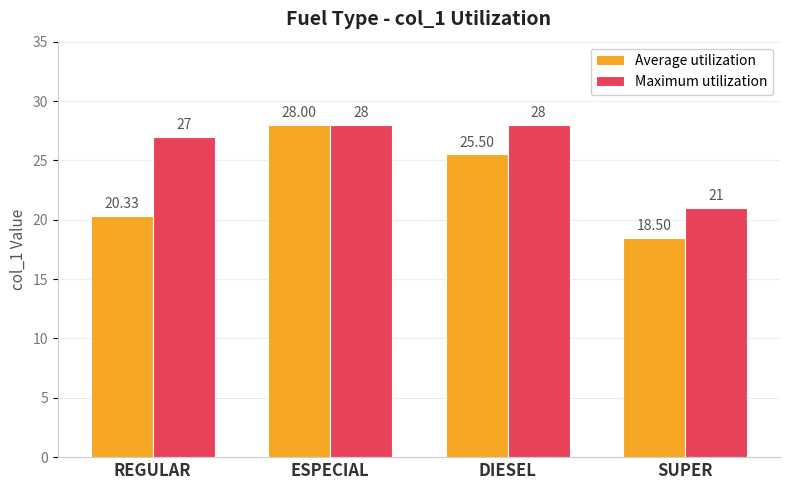

Reading left to right, what are all the values shown in this chart?

Average utilization: 20.3	28.0	25.5	18.5
Maximum utilization: 27.0	28.0	28.0	21.0